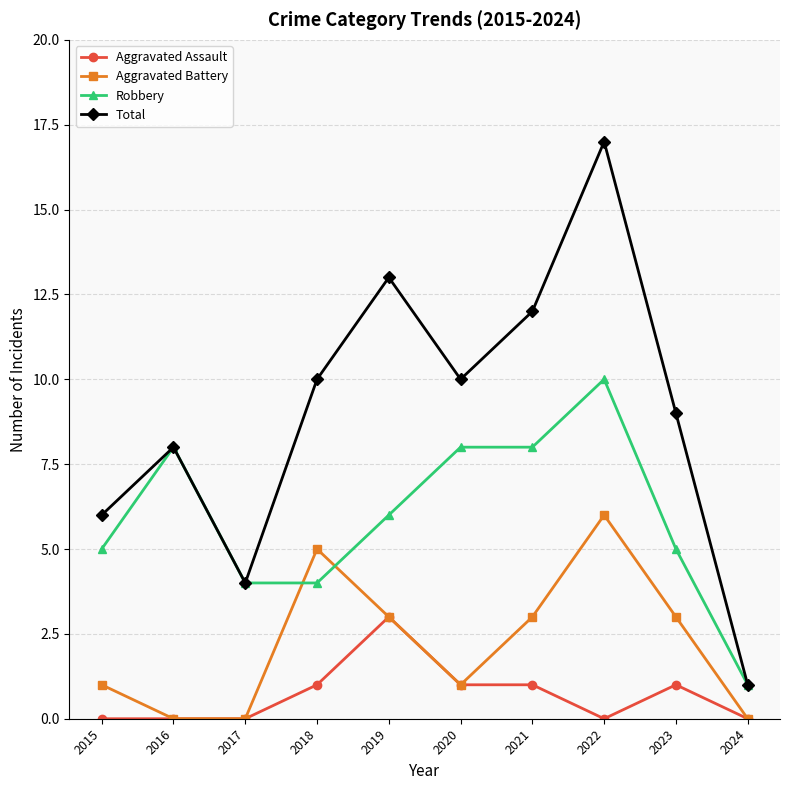

What is the total value across all series at 2024?

2